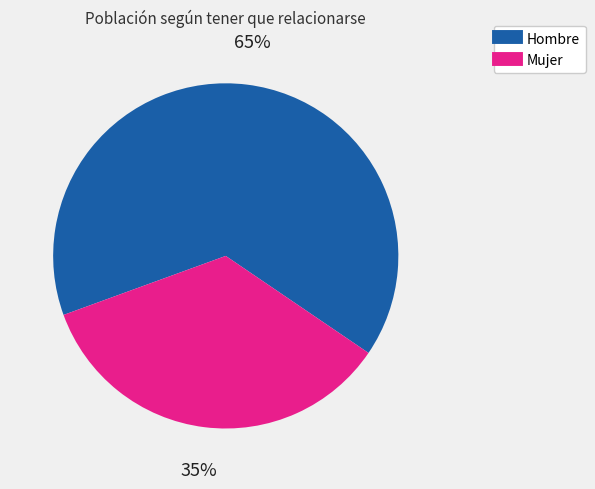

To the nearest percent, what percentage of the pie is Hombre?

65%